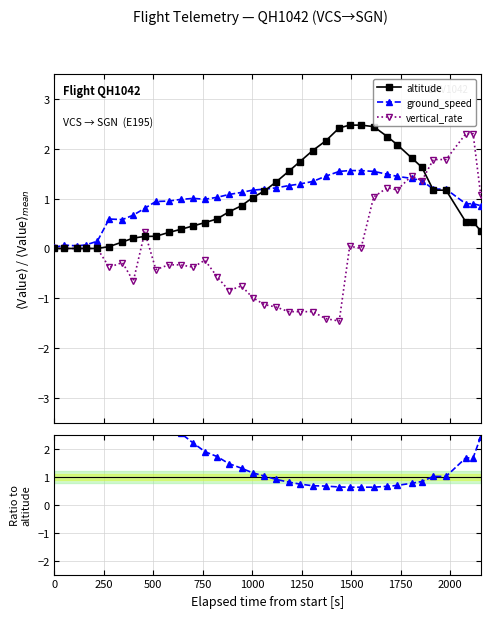

Count the number of data series in this chart.

4